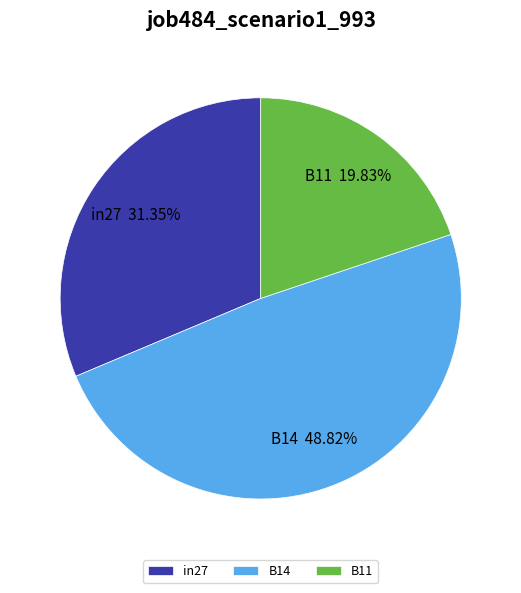

To the nearest percent, what is the difference between the largest and smallest slice percentages?

29%